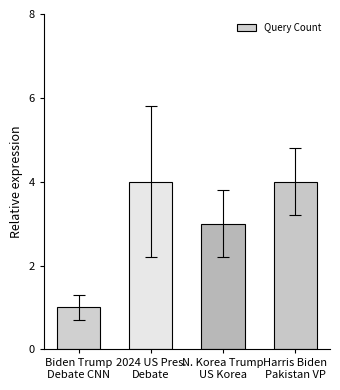

What is the difference between the second highest and minimum values?

3